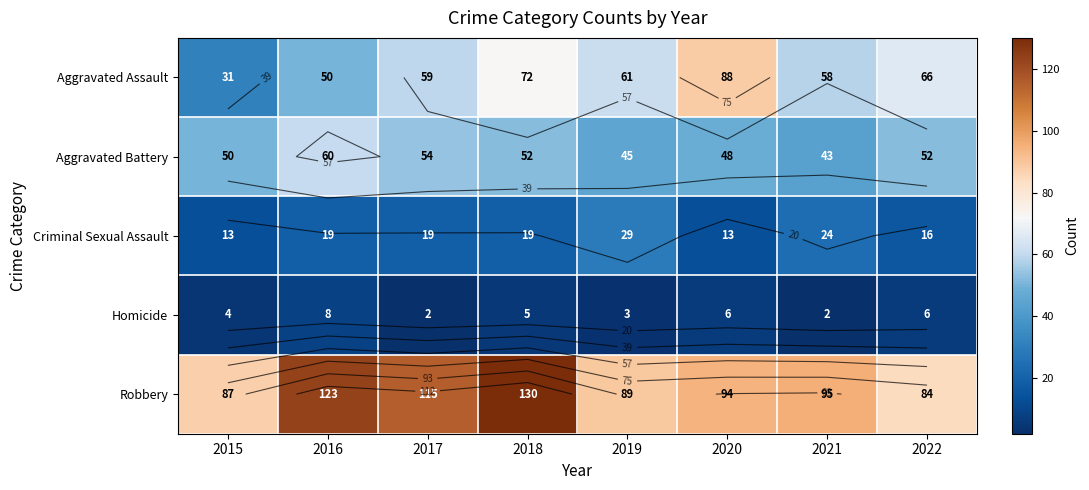

What is the minimum value shown in the chart?

2